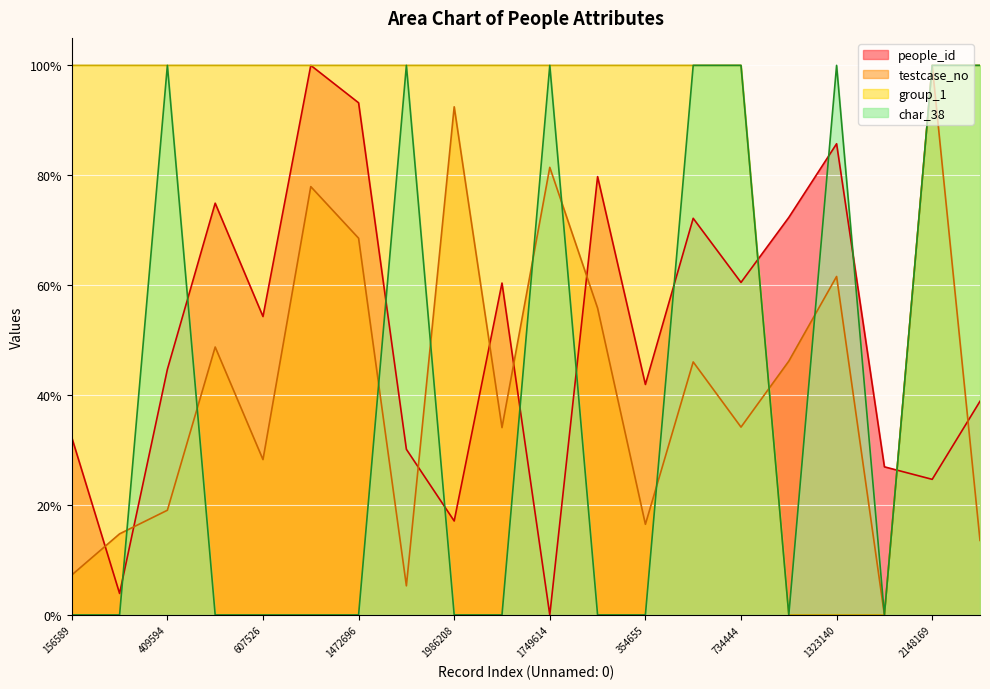

Which series has the largest range (max minus min)?

people_id